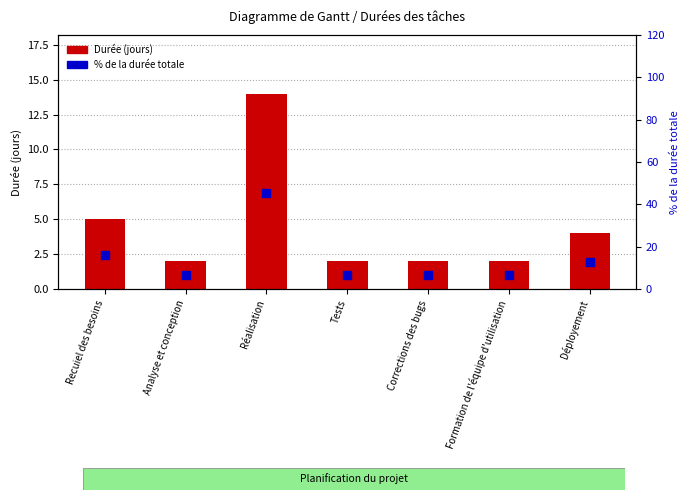

Which series contains the highest Y value?

% de la durée totale